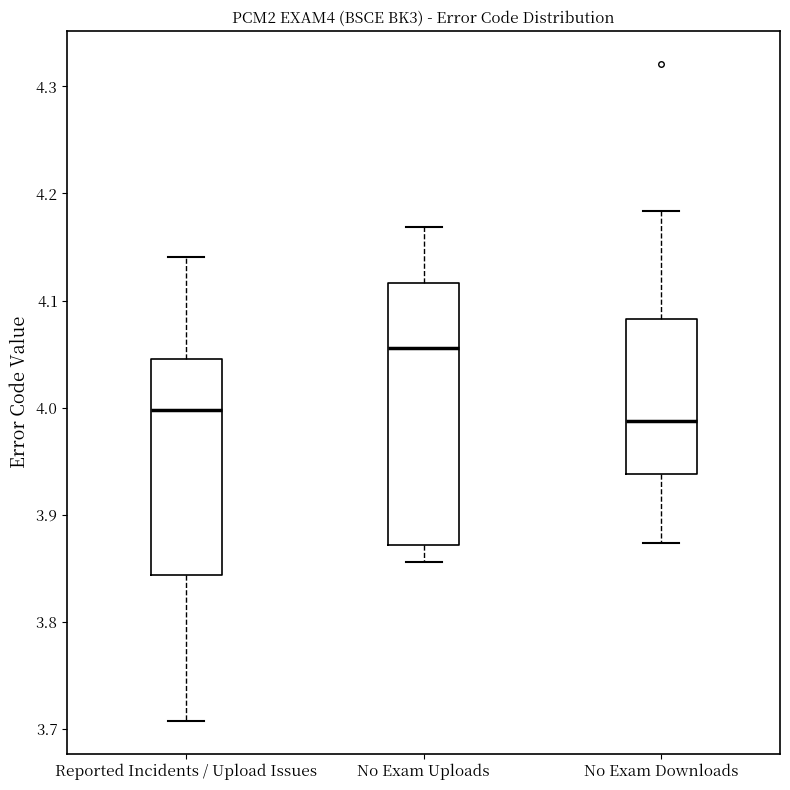

Where is the lower edge of the box for Reported Incidents / Upload Issues on the y-axis? The values are not printed on the chart, so give them approximately, as read against the axis.

3.84